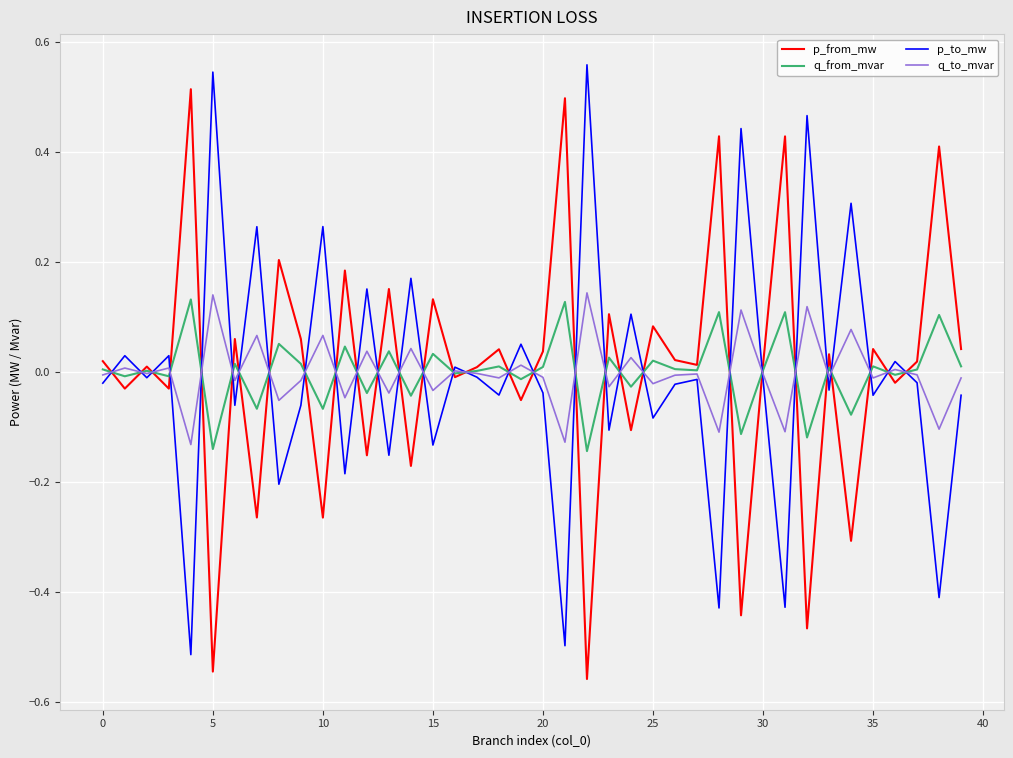

What are all the series names shown in the legend?

p_from_mw, q_from_mvar, p_to_mw, q_to_mvar